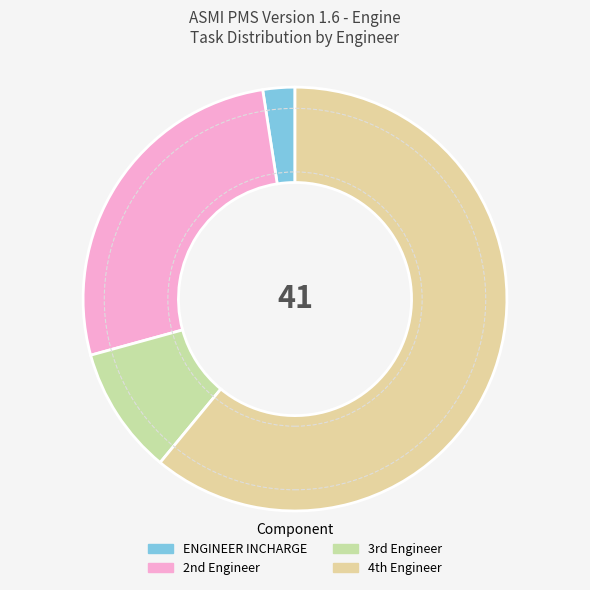

To the nearest percent, what is the difference between the largest and smallest slice percentages?

59%